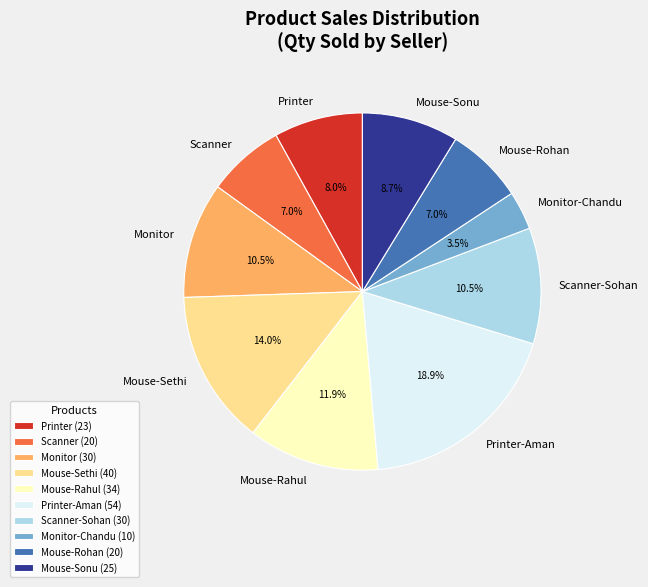

How much of the chart is everything except Scanner?

93.0%